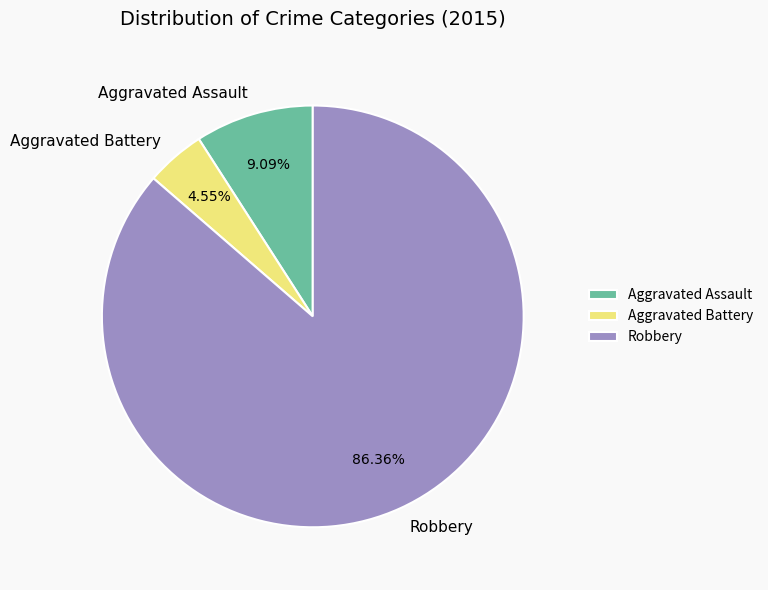

What is the ratio of the value at Aggravated Assault to the value at Aggravated Battery?

2.0